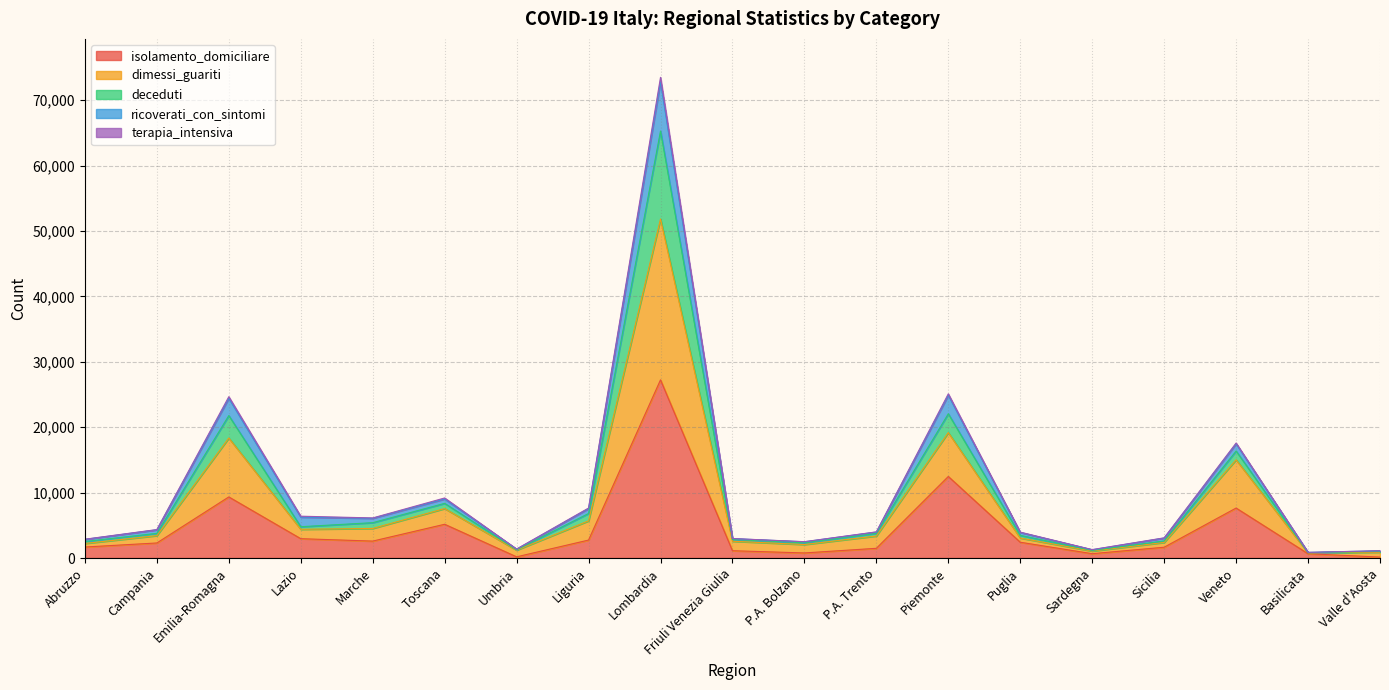

Does the chart have visible grid lines?

Yes